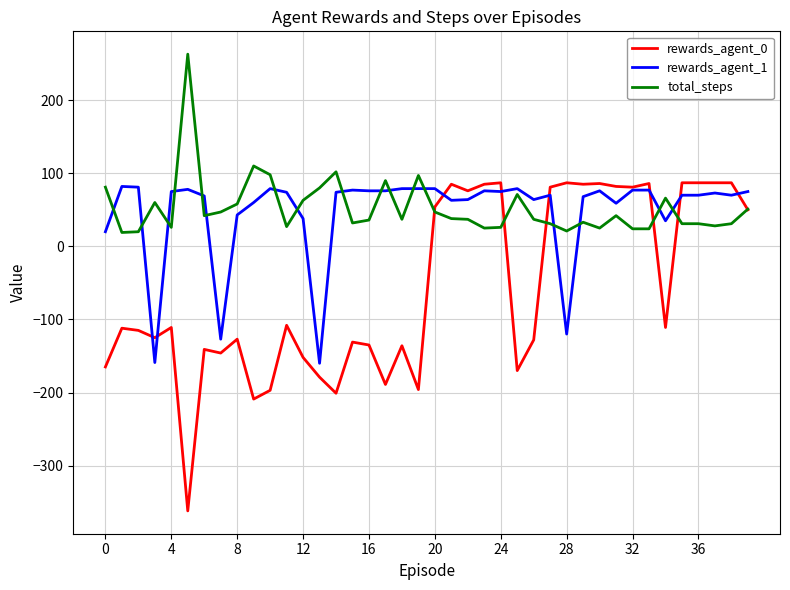

What is the minimum value for rewards_agent_1?

-160